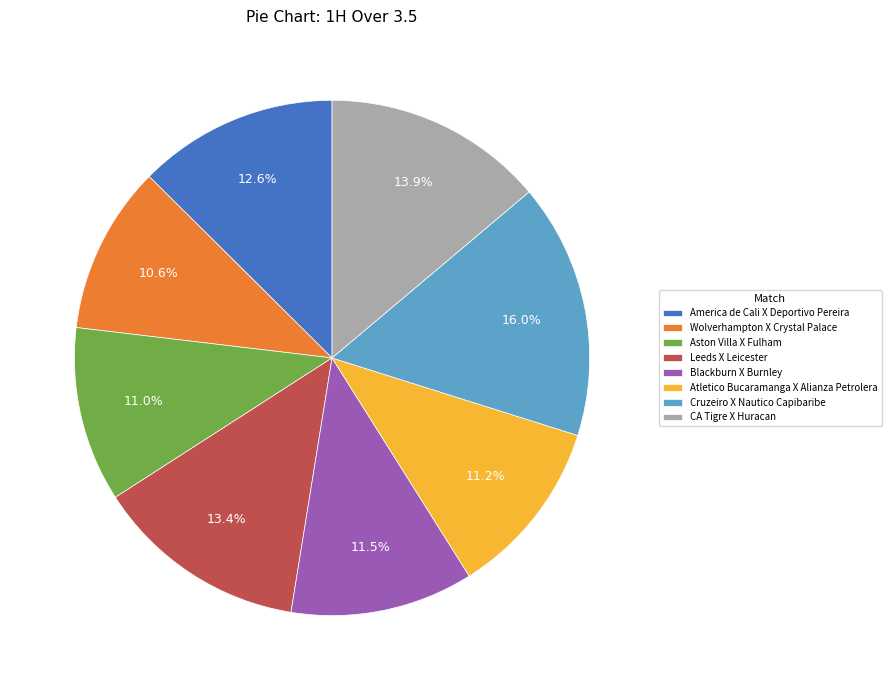

Does Cruzeiro X Nautico Capibaribe represent more than half of the total?

No